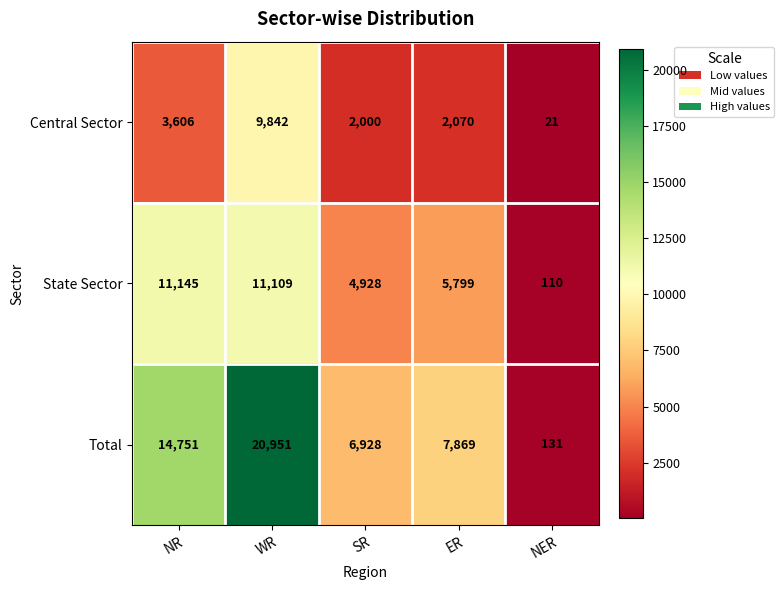

Which series has the widest spread of values?

Total